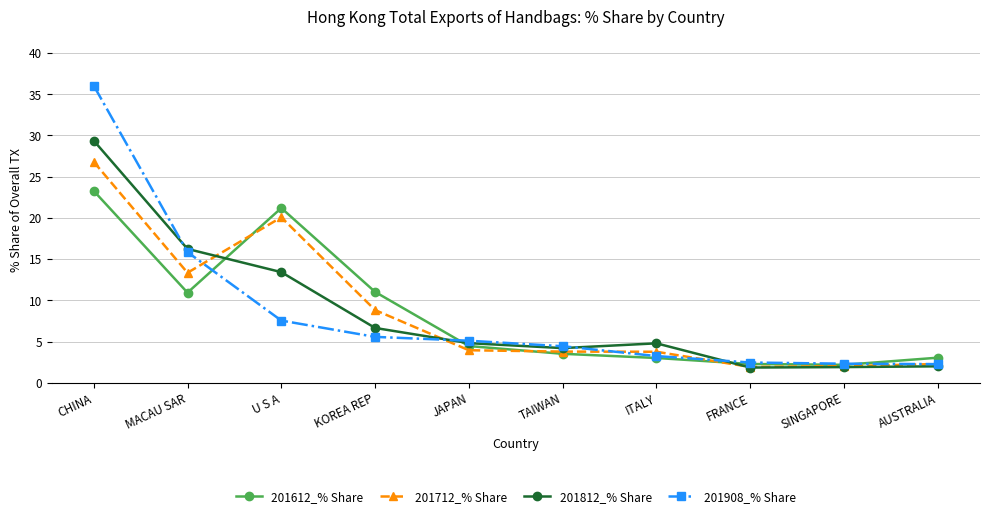

True or false: 201812_% Share has more than 0 points higher than both neighbors.

True